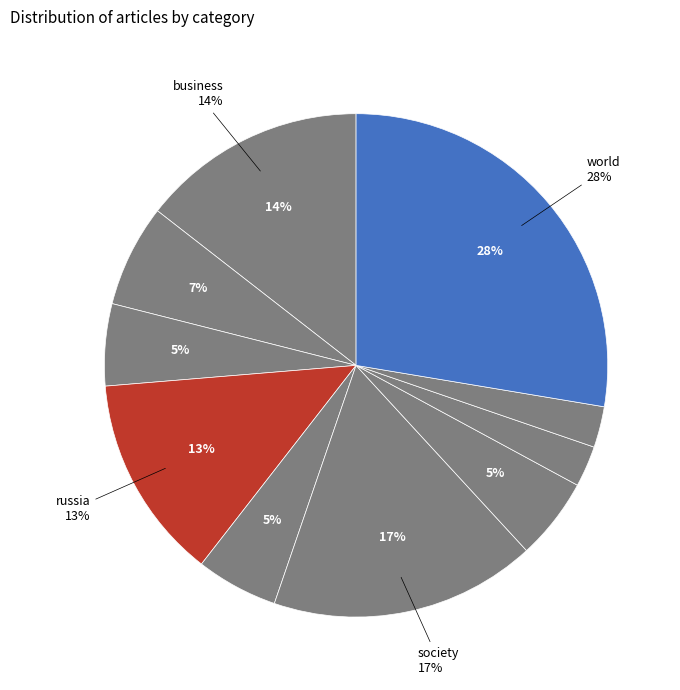

Does any single category account for the majority?

No